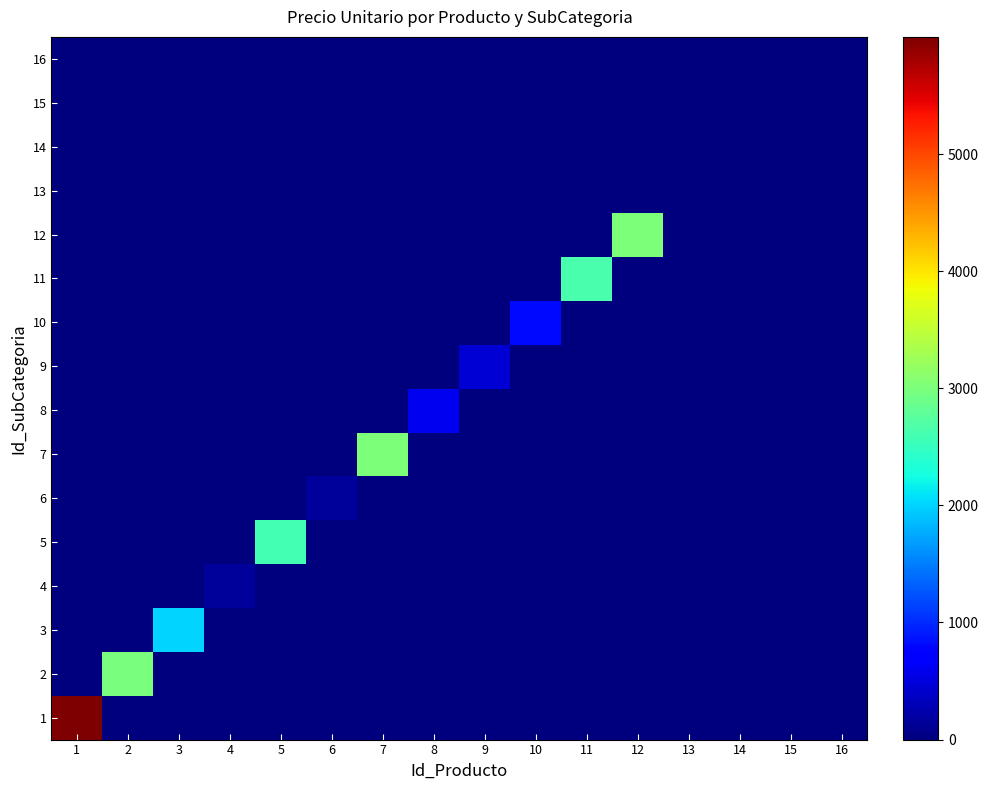

What is the total value across all series at 3?

2000.0